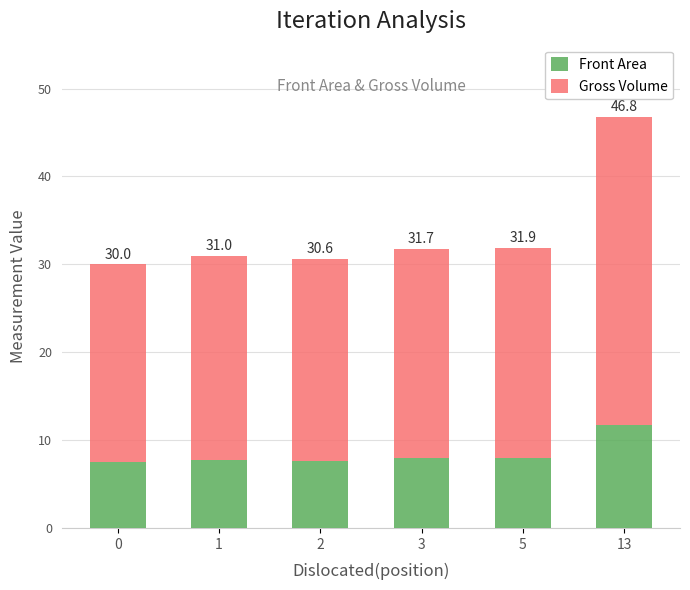

Are the bars grouped side by side (vs. stacked)?

No